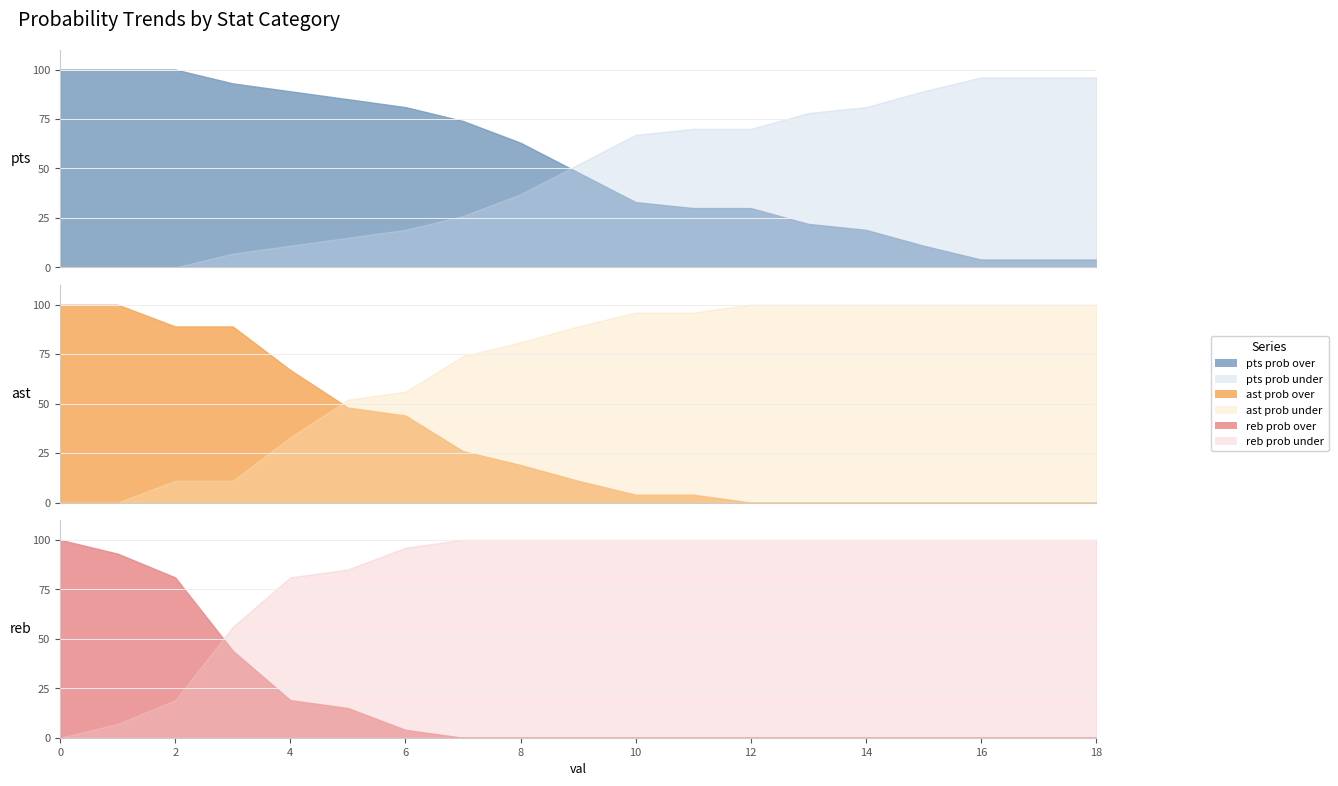

At how many categories does at least one series exceed 8?

19